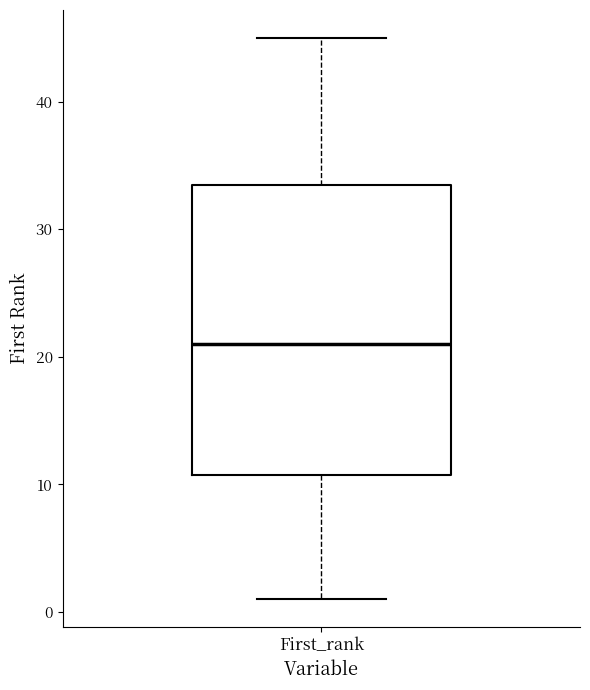

Where does the median line of the box for First_rank sit on the y-axis? The values are not printed on the chart, so give them approximately, as read against the axis.

21